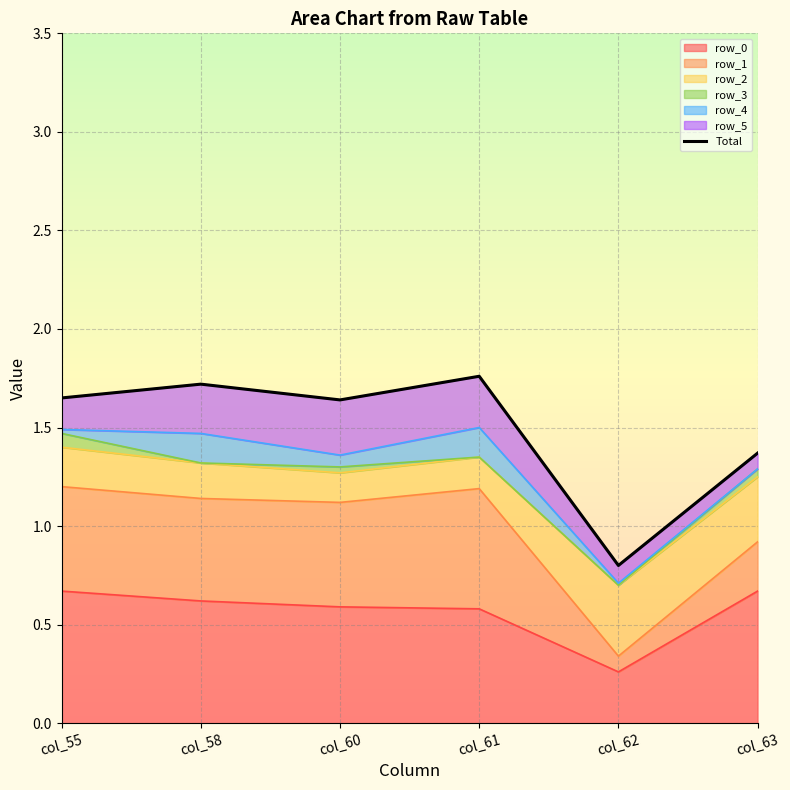

Reading left to right, list all the values displayed in this chart.

col_55=1.7	col_58=1.7	col_60=1.6	col_61=1.8	col_62=0.8	col_63=1.4